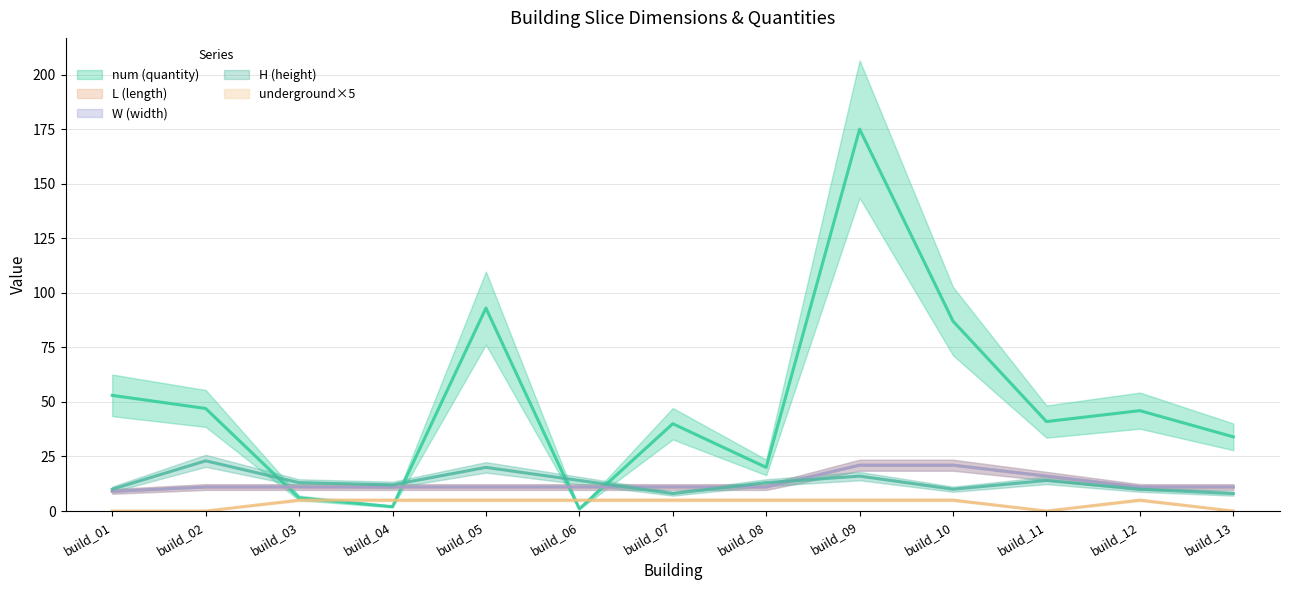

Is it true that num equals 13 at build_07?

False